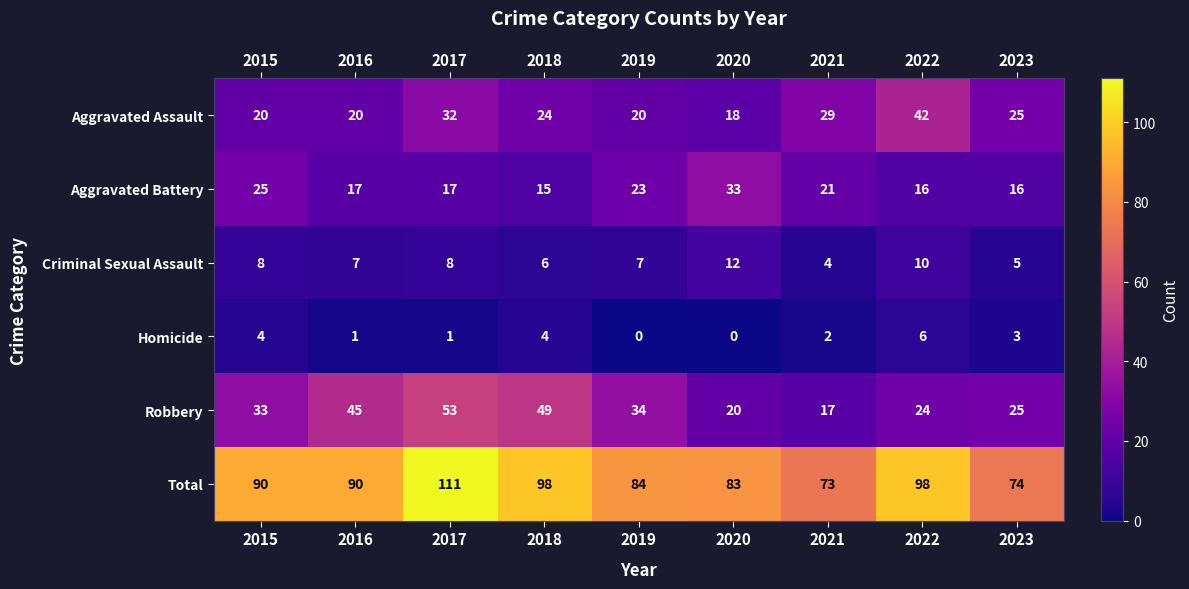

Is it true that Criminal Sexual Assault equals 6 at 2018?

True